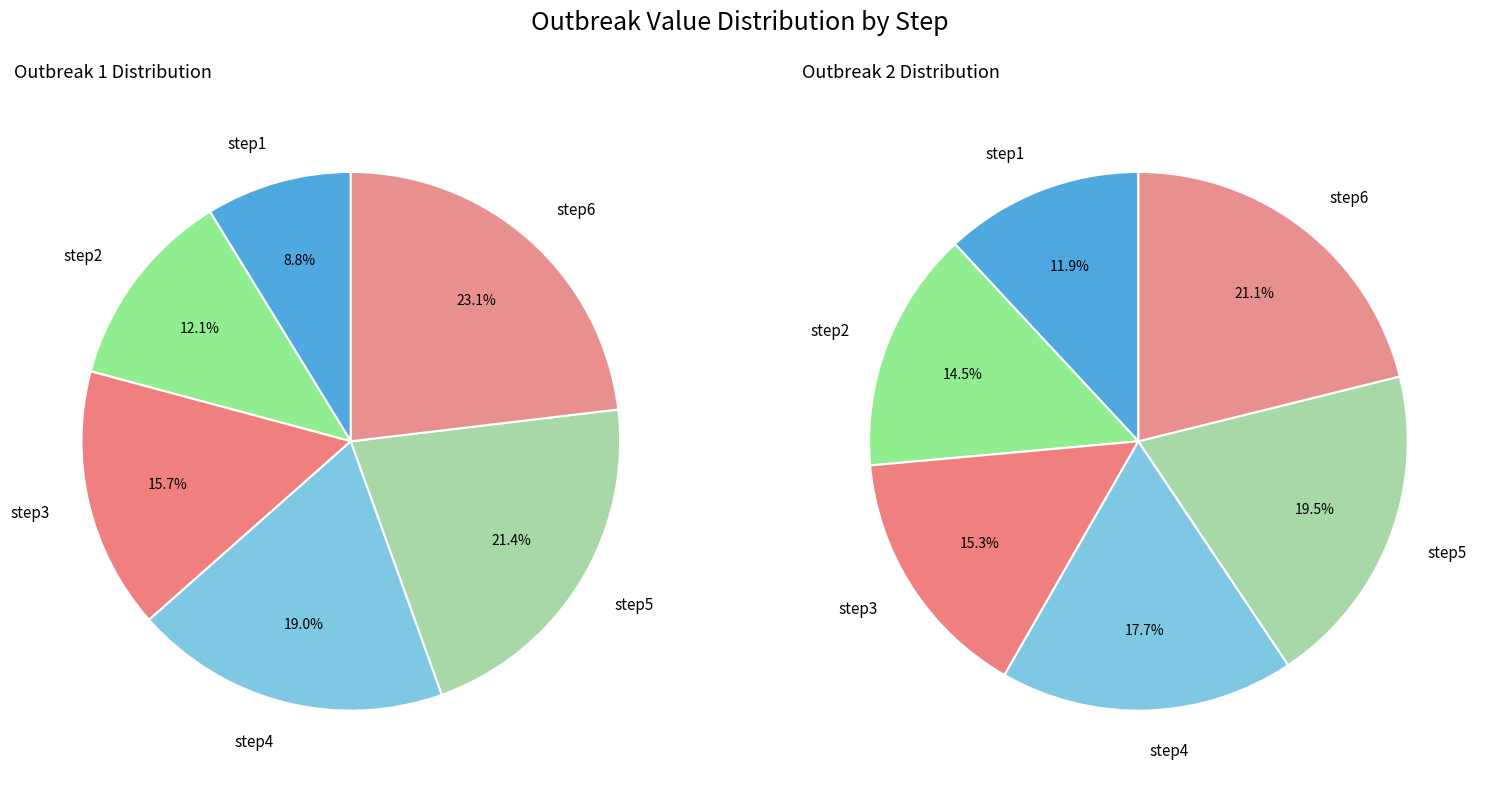

To the nearest percent, what is the difference between the step4 and step2 slice percentages?

3%